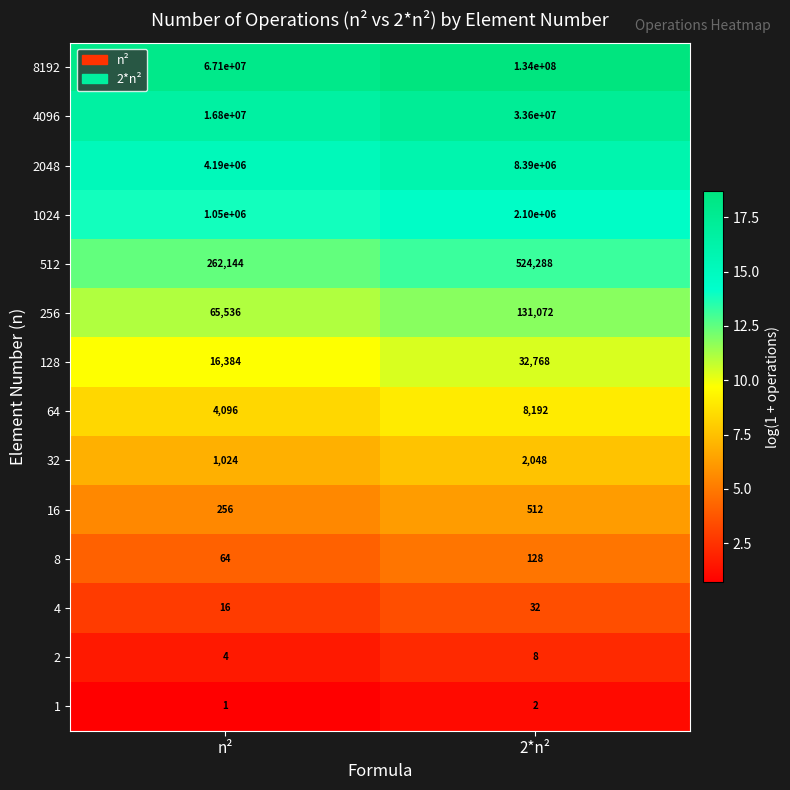

Read the 8192 value at 2*n².

134000000